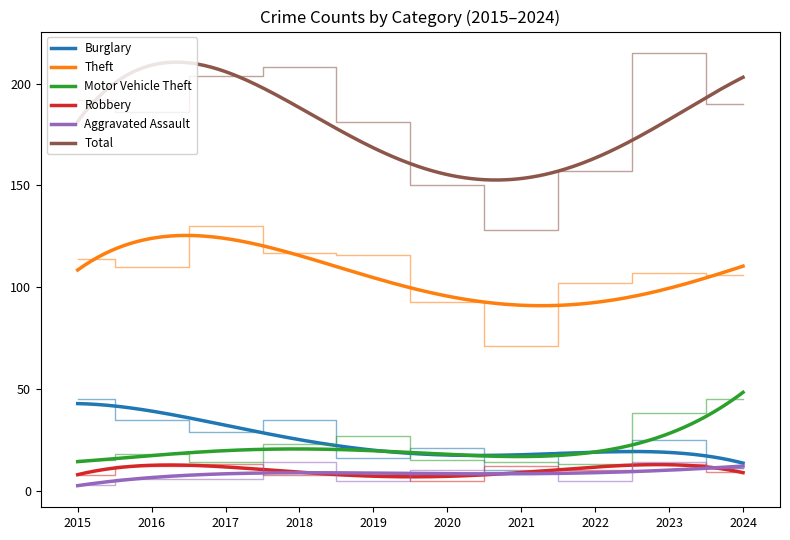

Does the chart display data point markers on the line(s)?

No